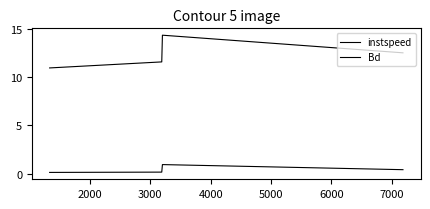

How many lines are shown in the chart?

2